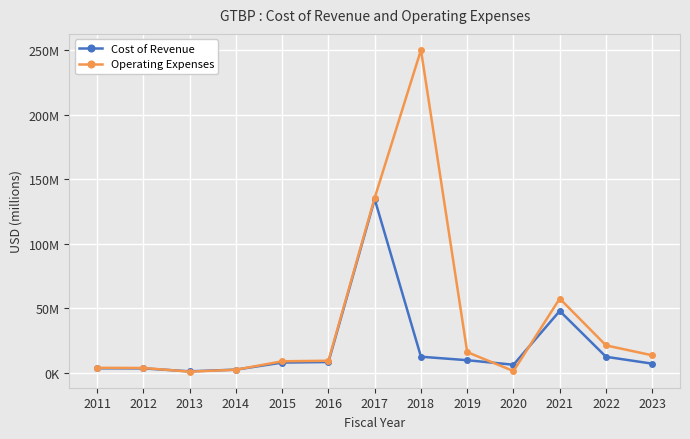

What is the average value of the Operating Expenses series?

40365692